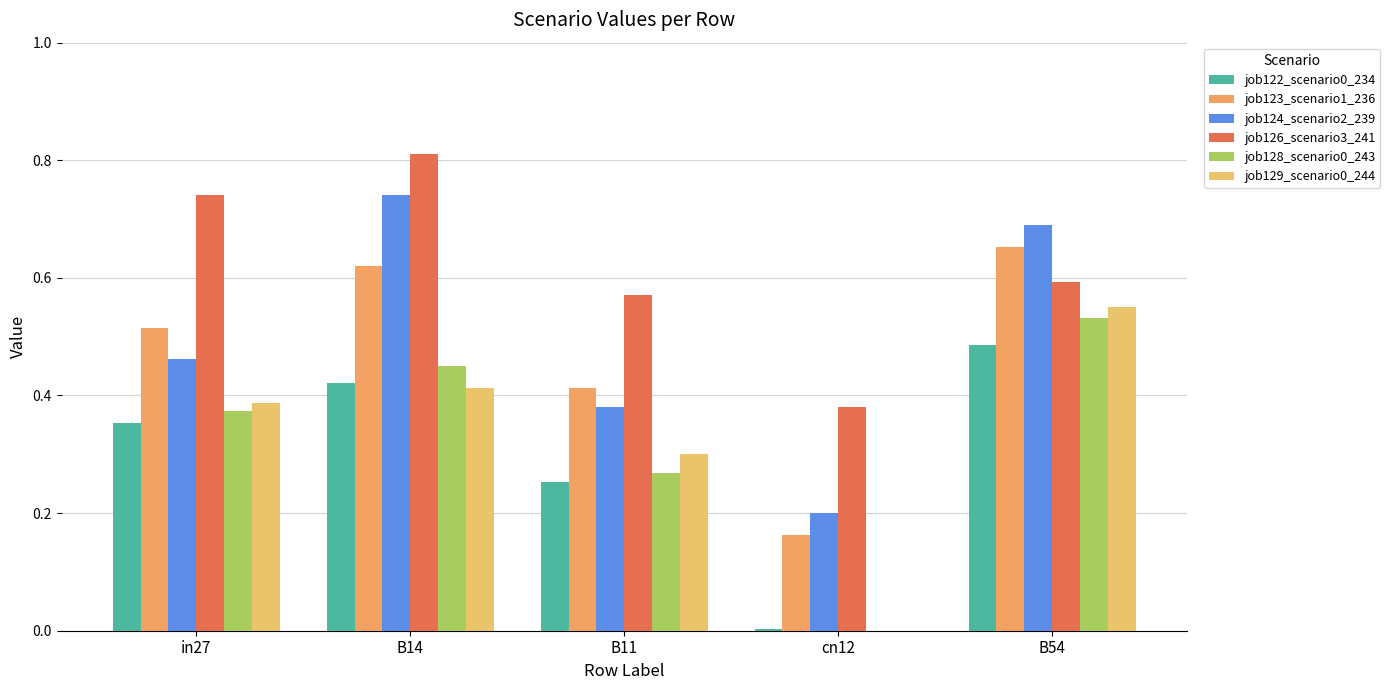

At which label is job128_scenario0_243 closest to 0?

cn12